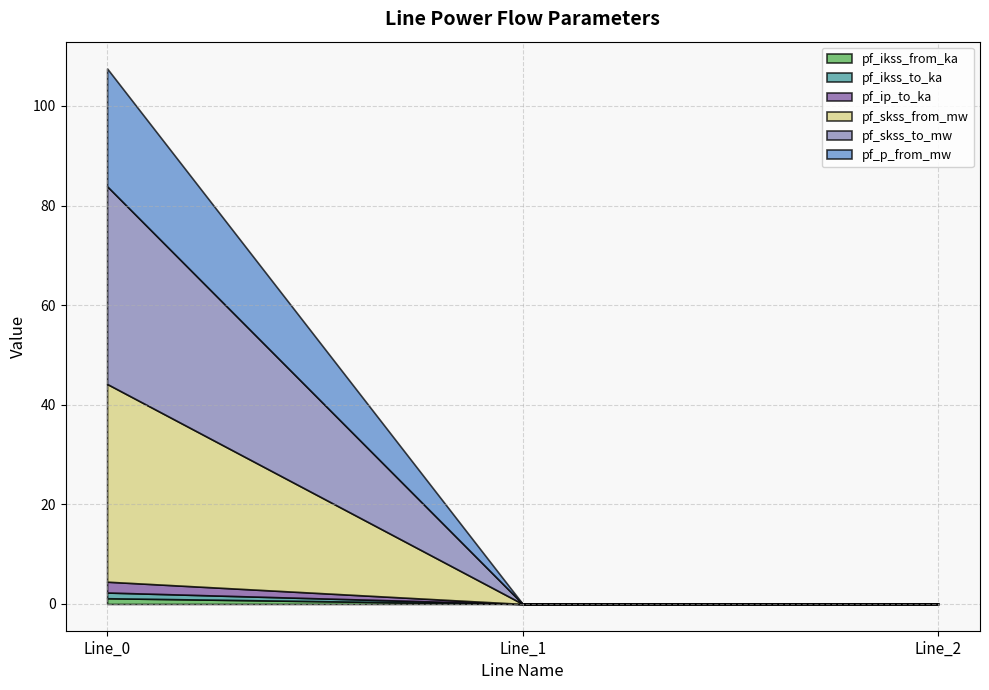

Count the number of categories in the chart.

3